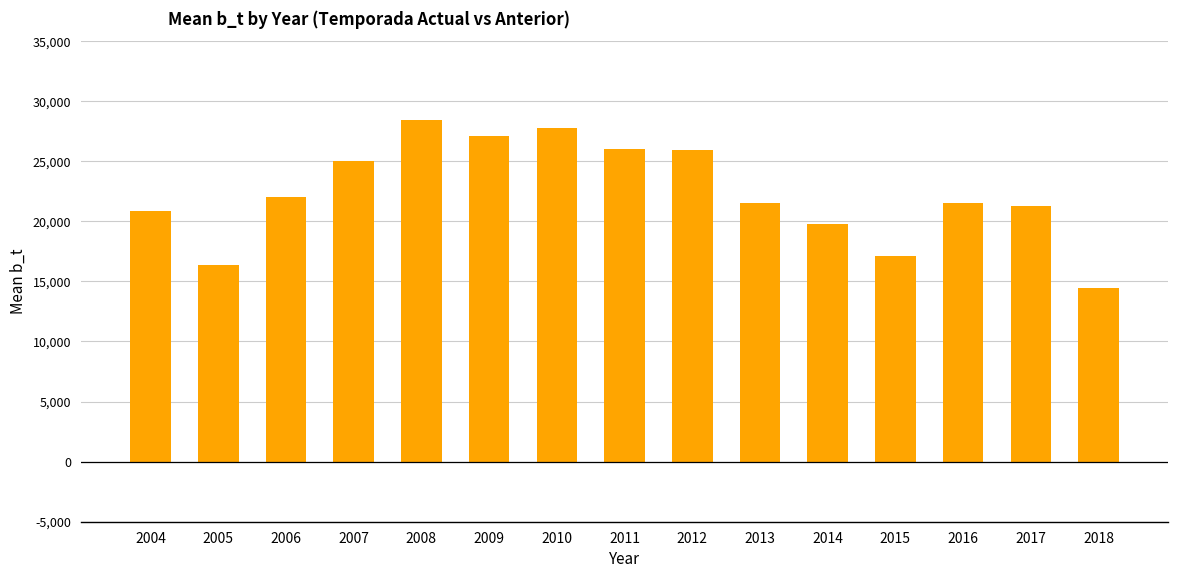

Which label corresponds to the largest value in the chart?

2008